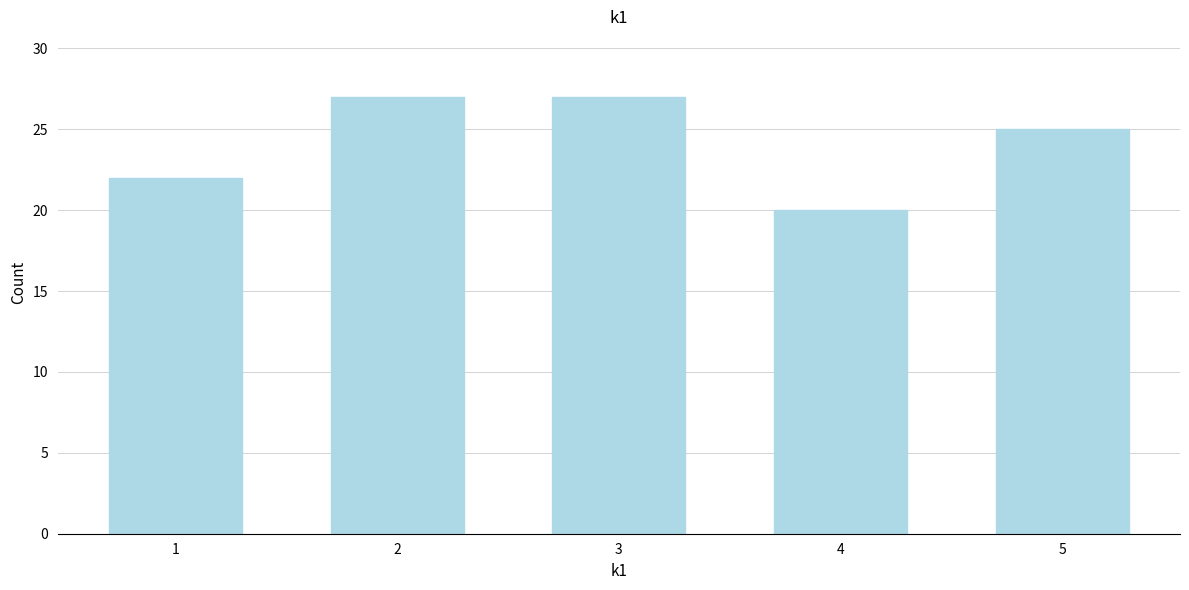

Reading left to right, extract all data points from this chart.

22	27	27	20	25